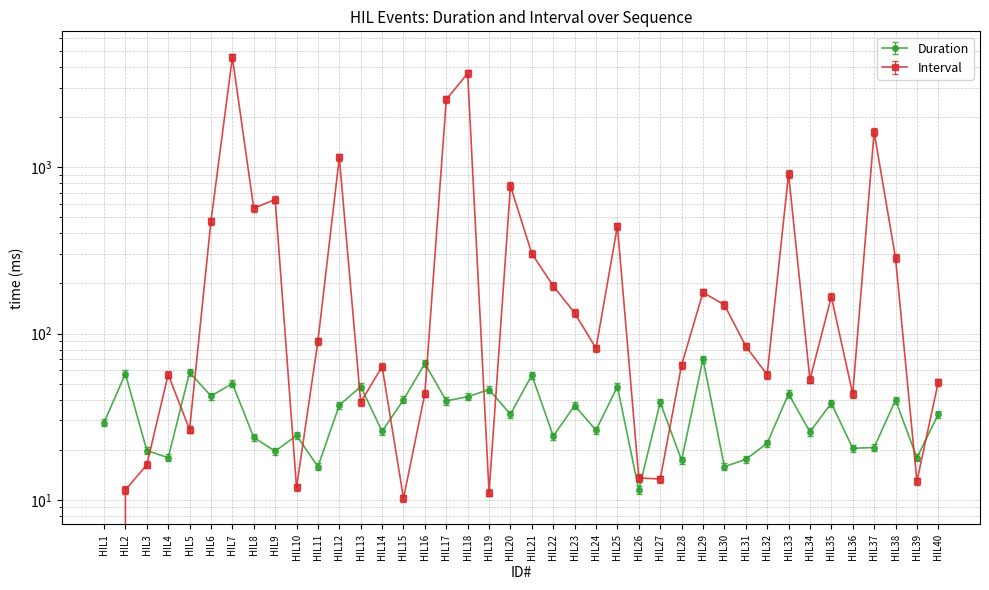

How many lines are shown in the chart?

2